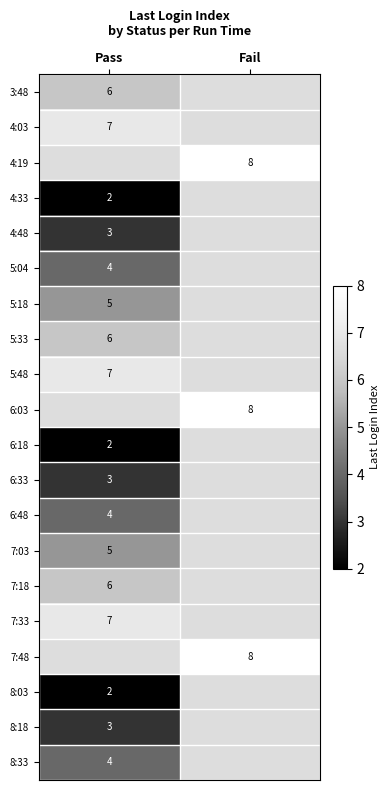

The 6:33 series shows 4 at Pass. True or false?

False